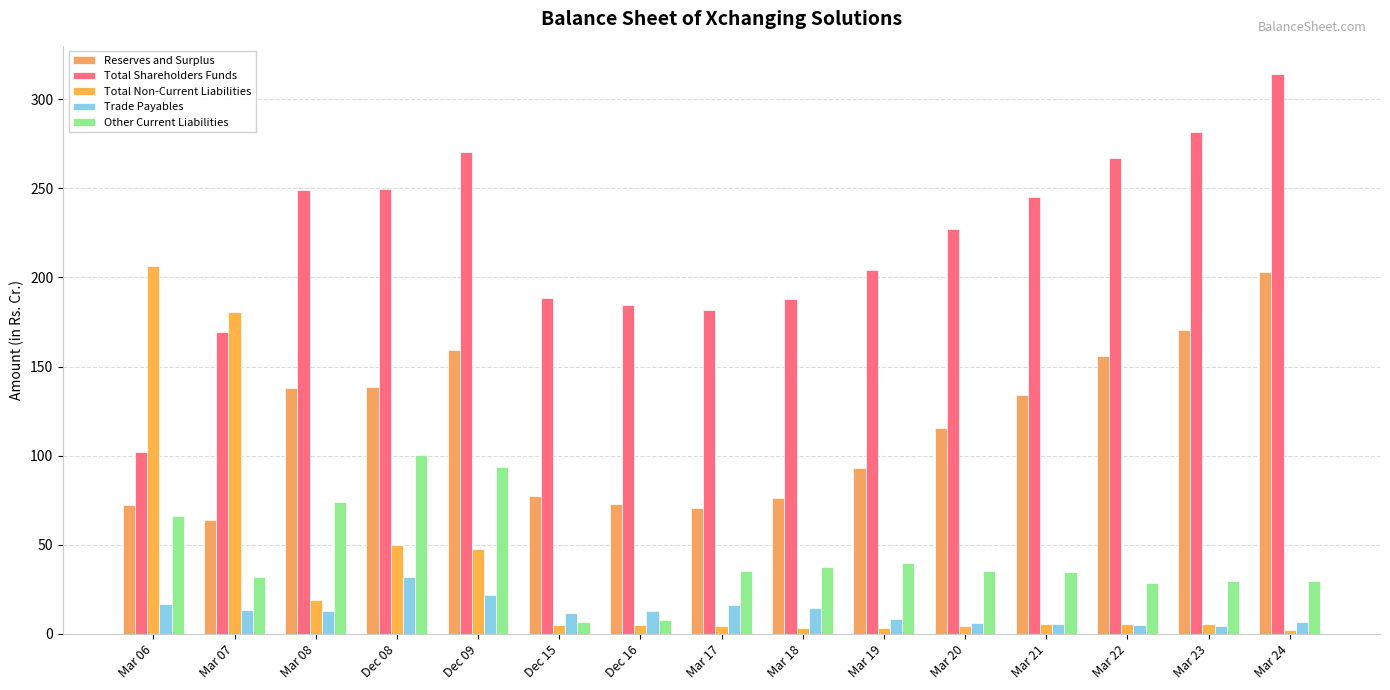

List the series in order of their peak value, highest first.

Total Shareholders Funds, Total Non-Current Liabilities, Reserves and Surplus, Other Current Liabilities, Trade Payables